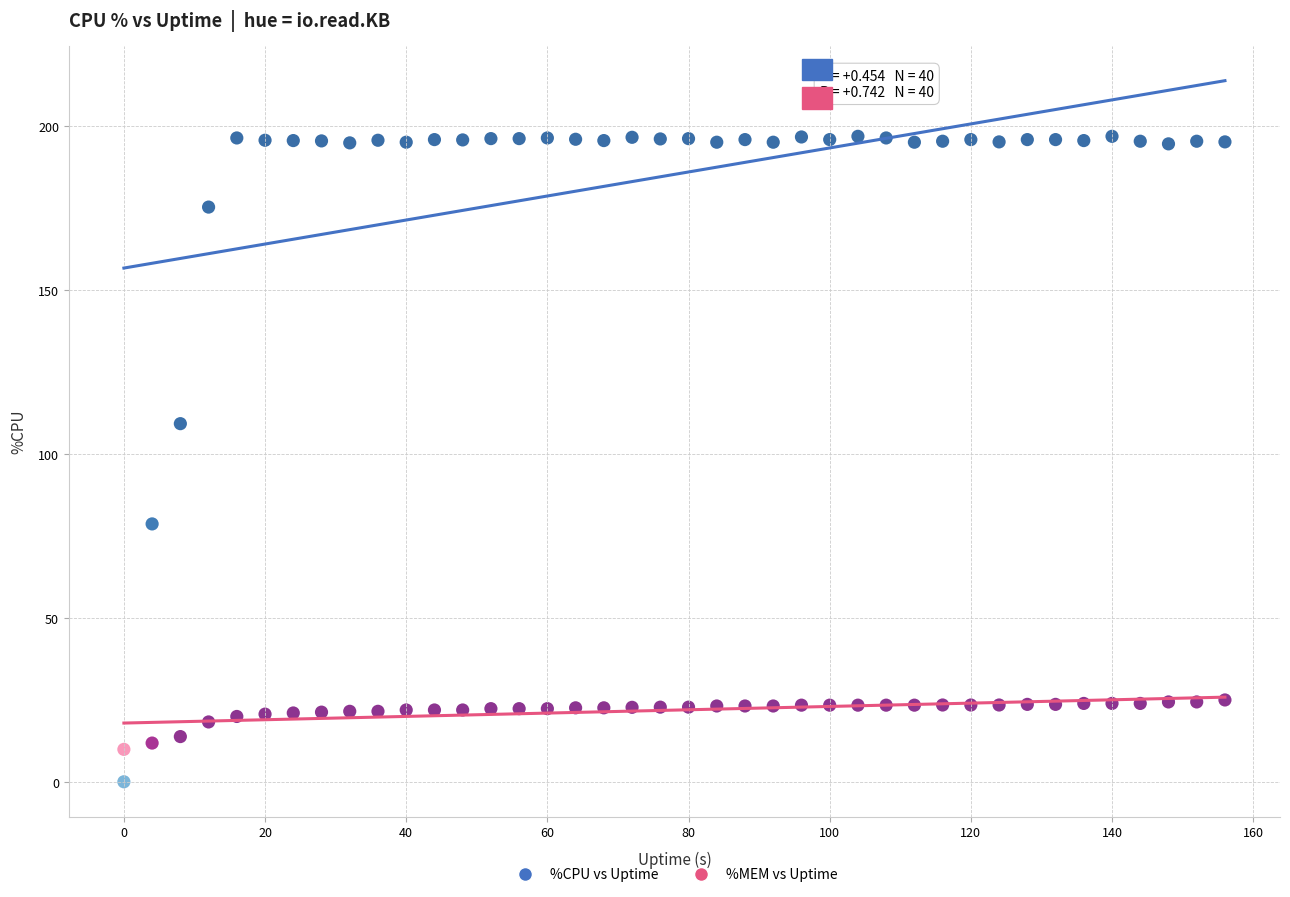

What is the X range (max minus min) for the scatter plot?

156.0